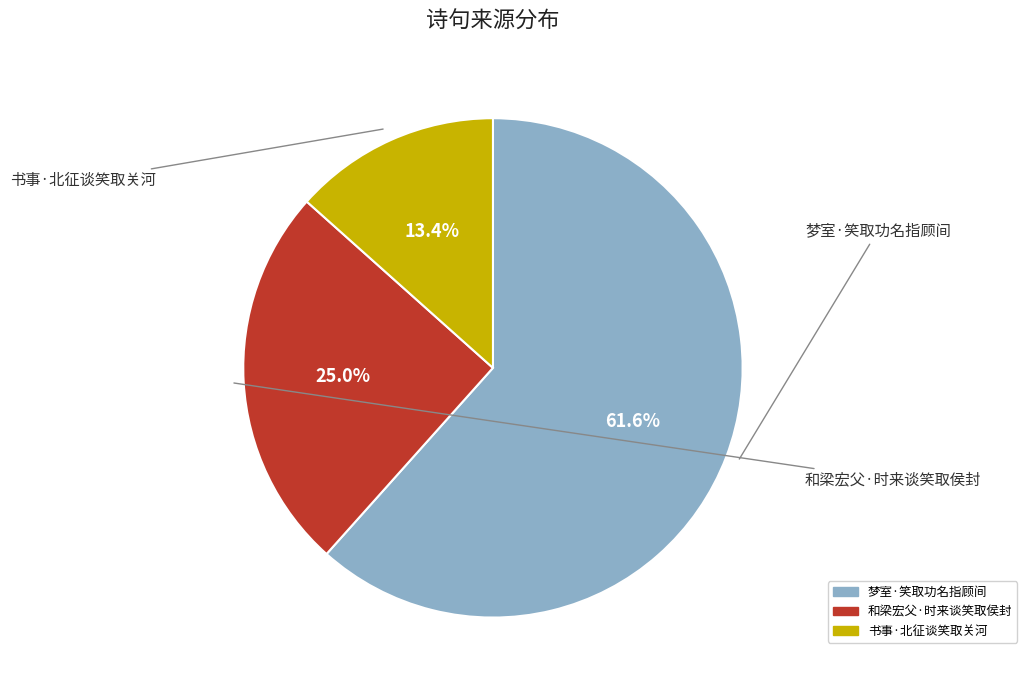

What is the ratio of the value at 梦室·笑取功名指顾间 to the value at 和梁宏父·时来谈笑取侯封?

2.5